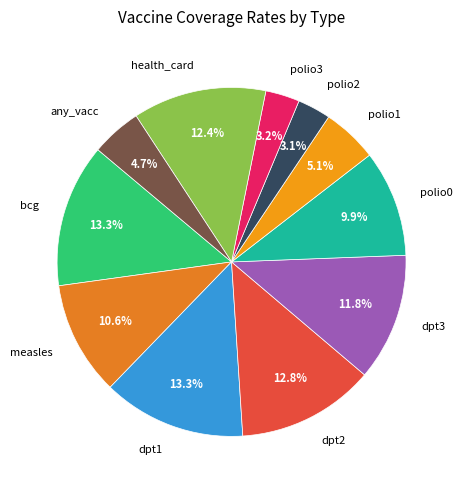

Does polio1 account for over 50% of the chart?

No